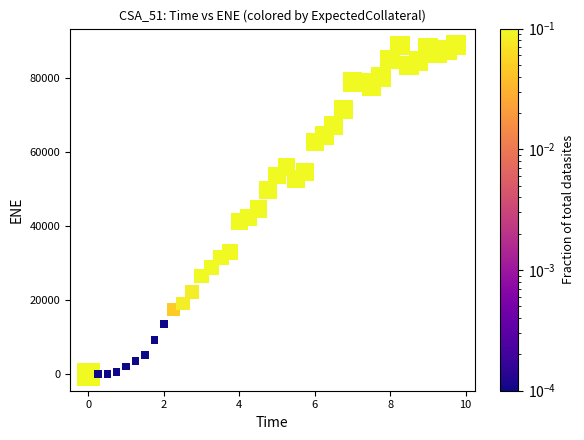

What is the range of X values (max minus min)?

9.8